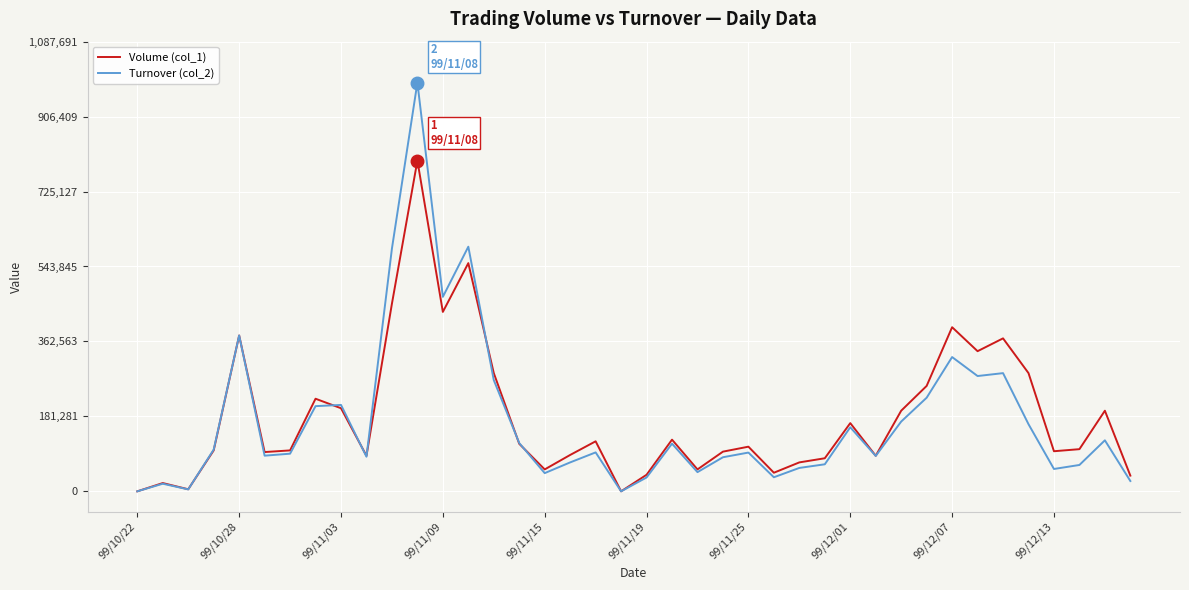

What is the greatest value displayed?

988810